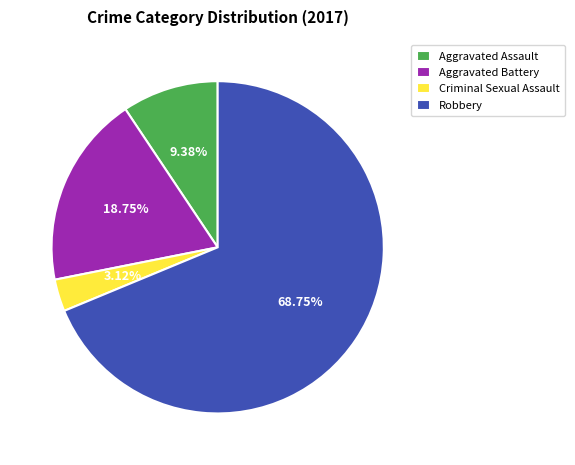

Combined, do Aggravated Assault and Aggravated Battery account for over 50%?

No